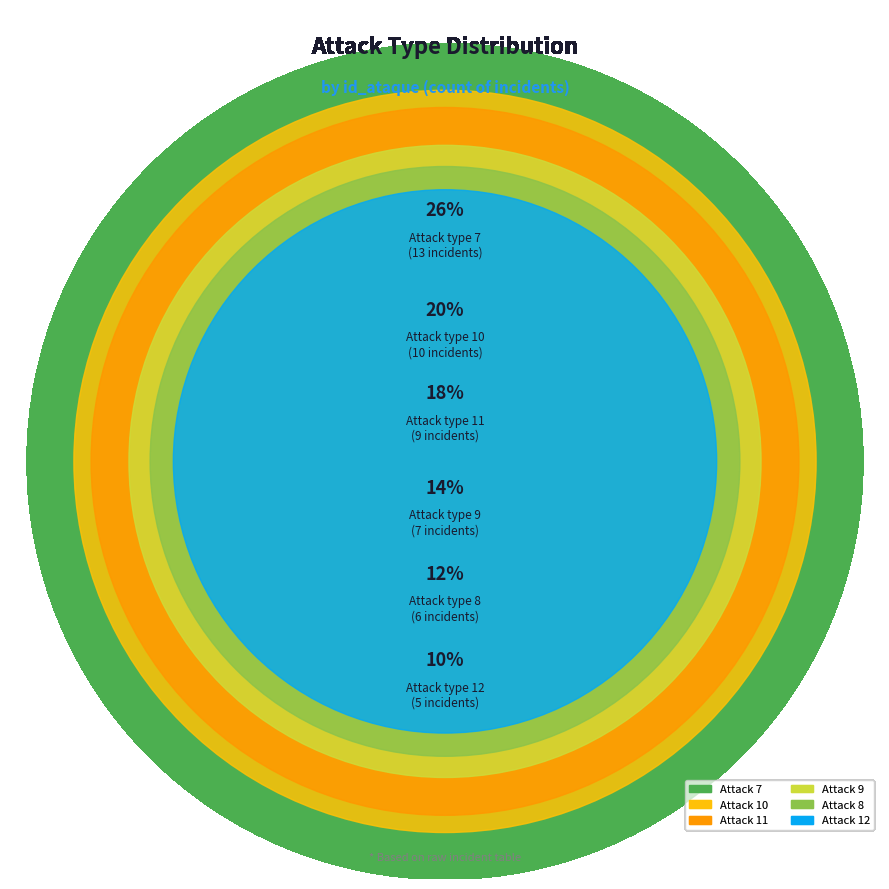

Is it true that 9 is 21% of the pie?

False